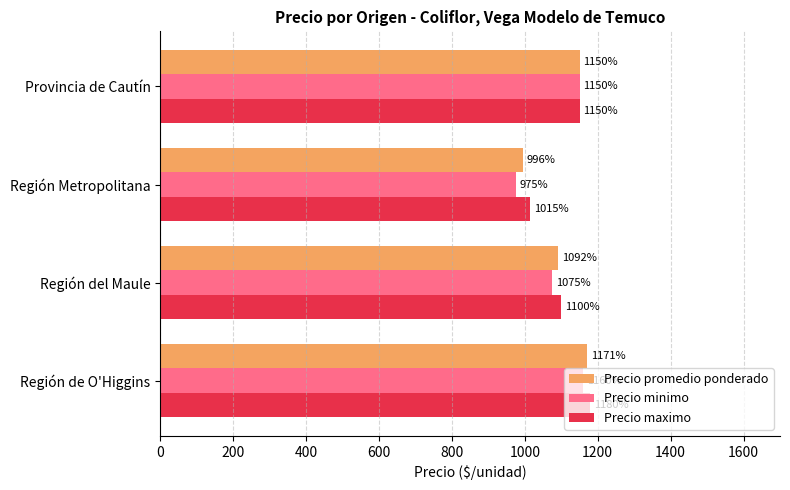

Read the Precio maximo value at Provincia de Cautín.

1150.0